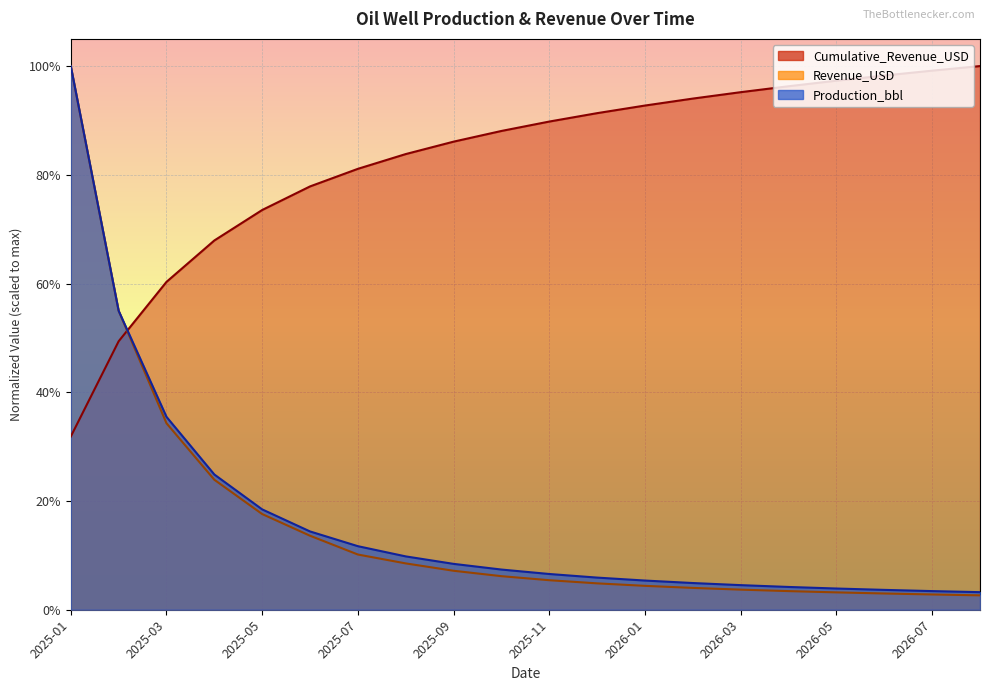

What is the total value across all series at 2026-03?

1.0